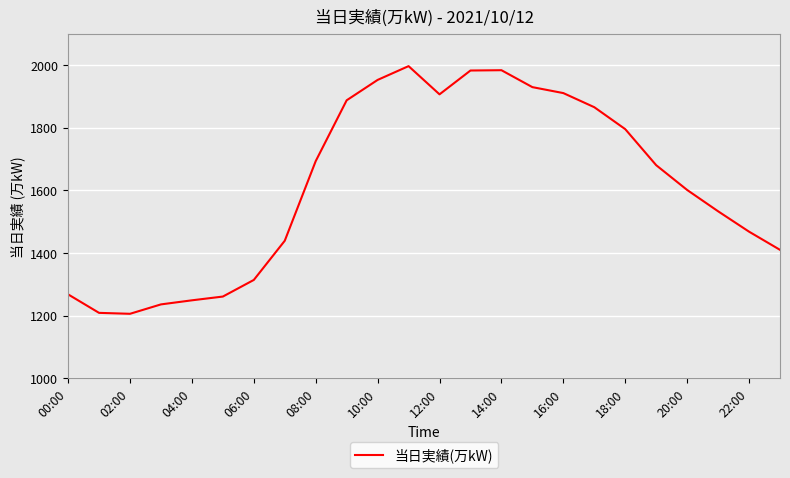

What is the maximum value shown in the chart?

1996